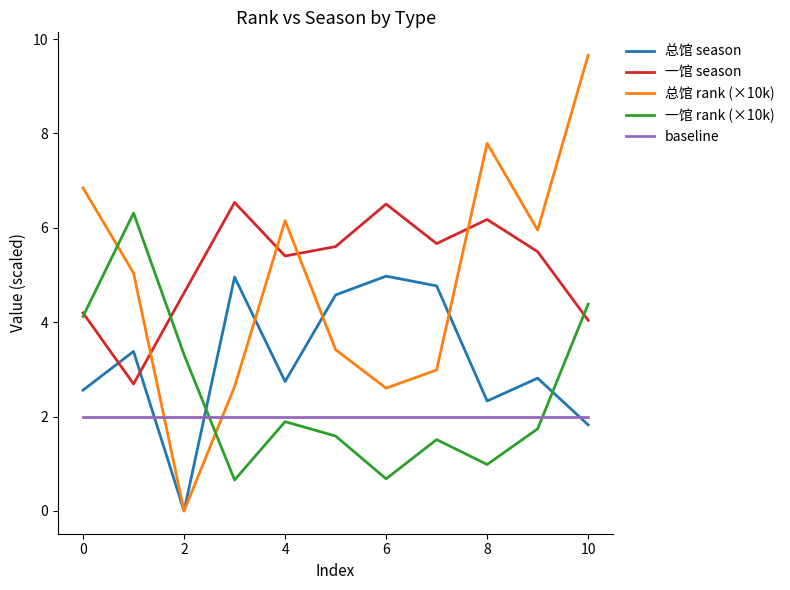

What is the difference between the maximum and minimum values in the 总馆 rank (×10k) series?

9.7